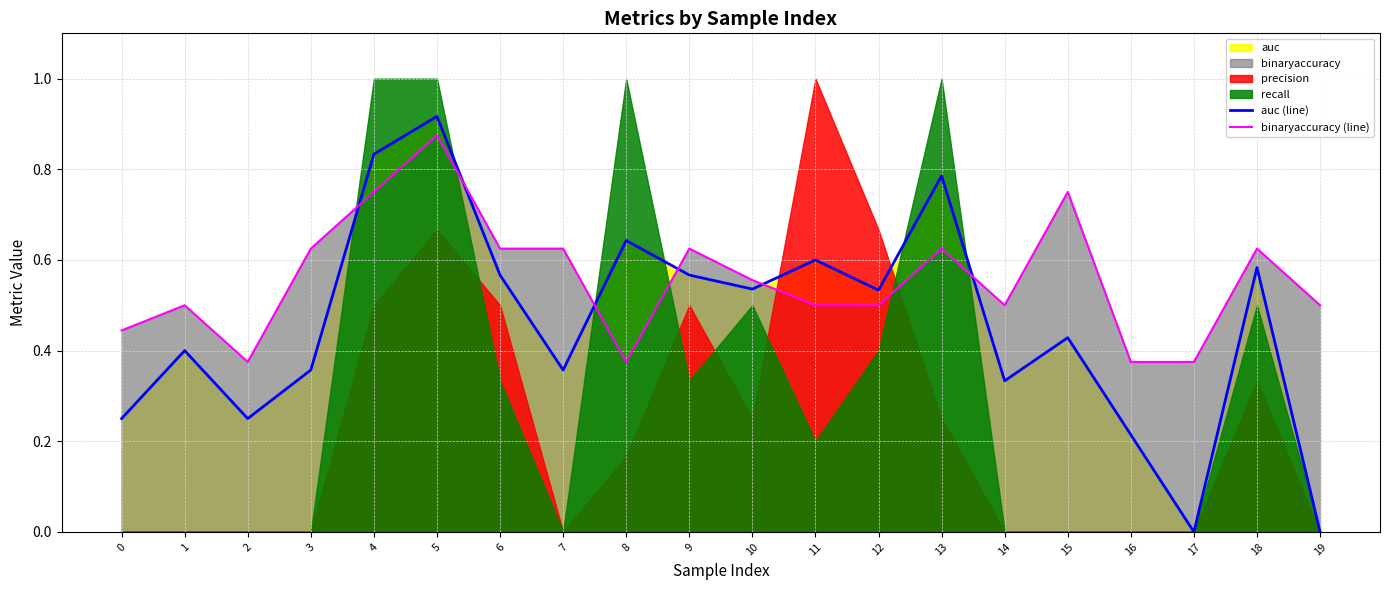

What is the sum of all auc (line) values?

9.2